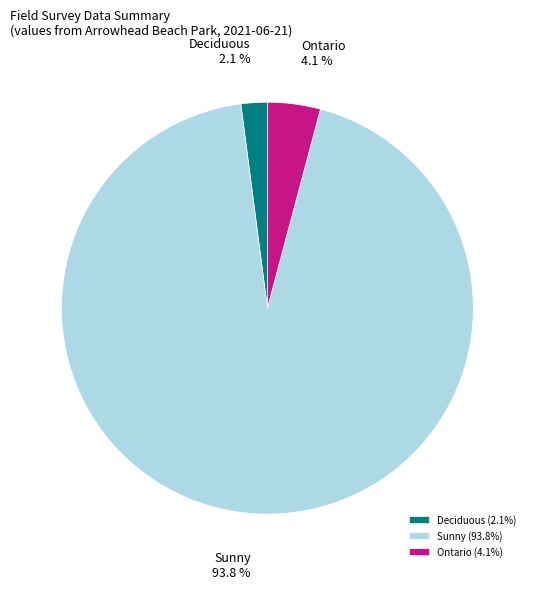

Count the number of slices in the pie.

3